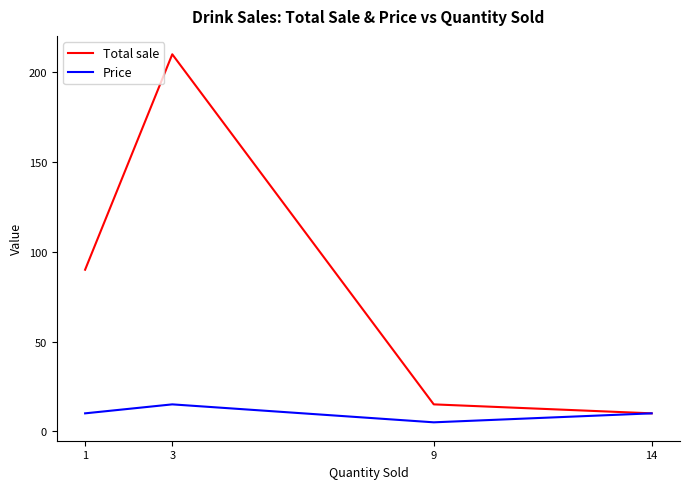

In Total sale, how many points are higher than both neighbors (excluding endpoints)?

1